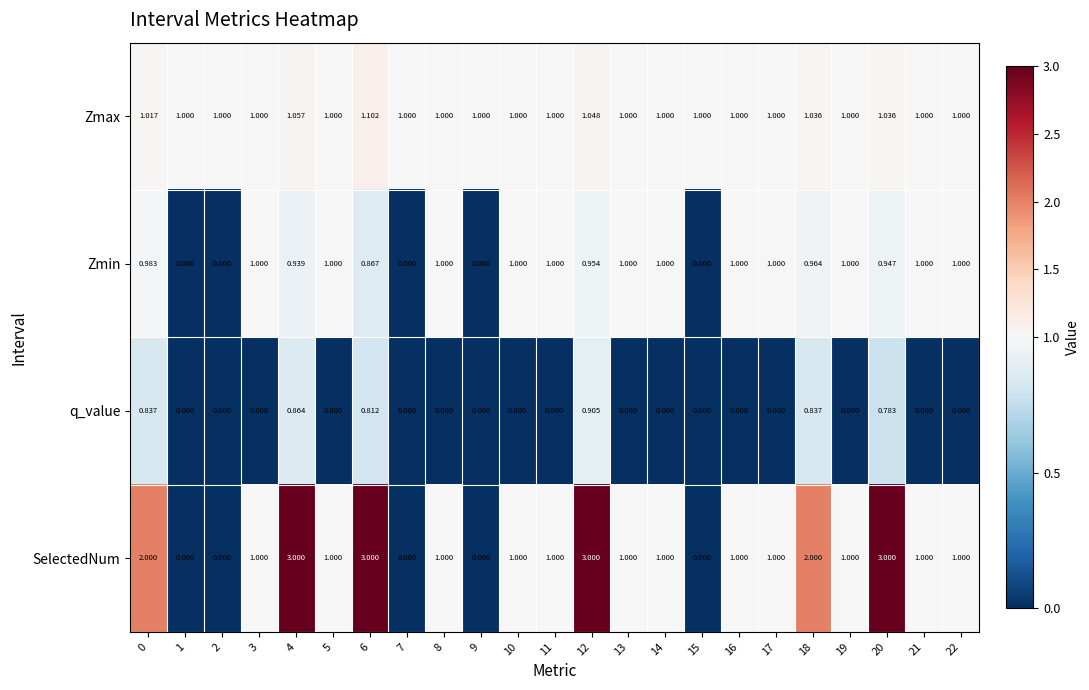

Which series has the largest total across all categories?

SelectedNum